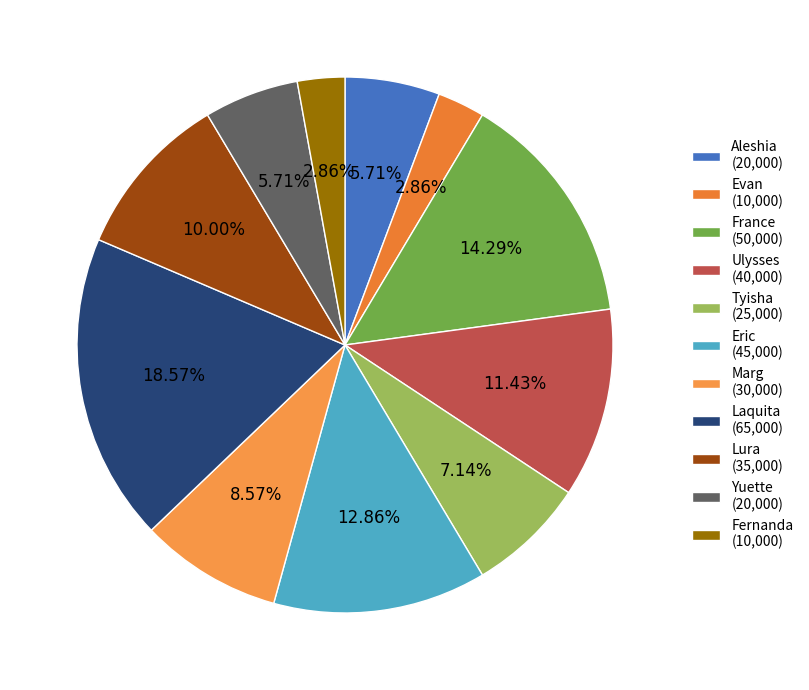

Is the sum of Laquita and Aleshia greater than half?

No